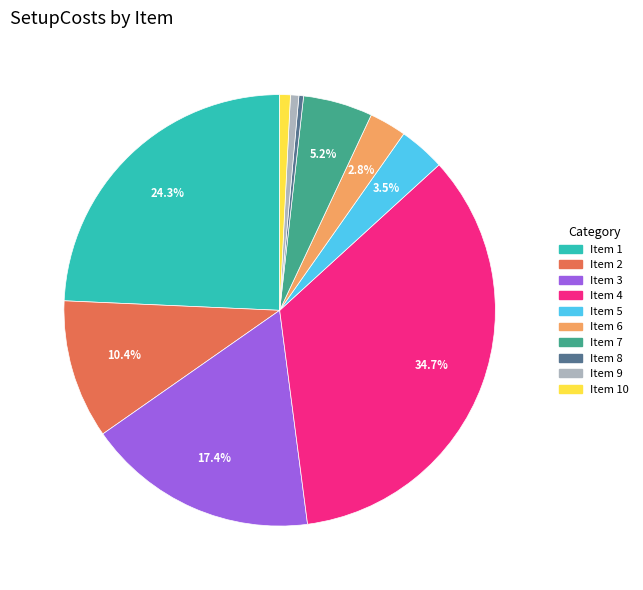

Does any single category account for the majority?

No